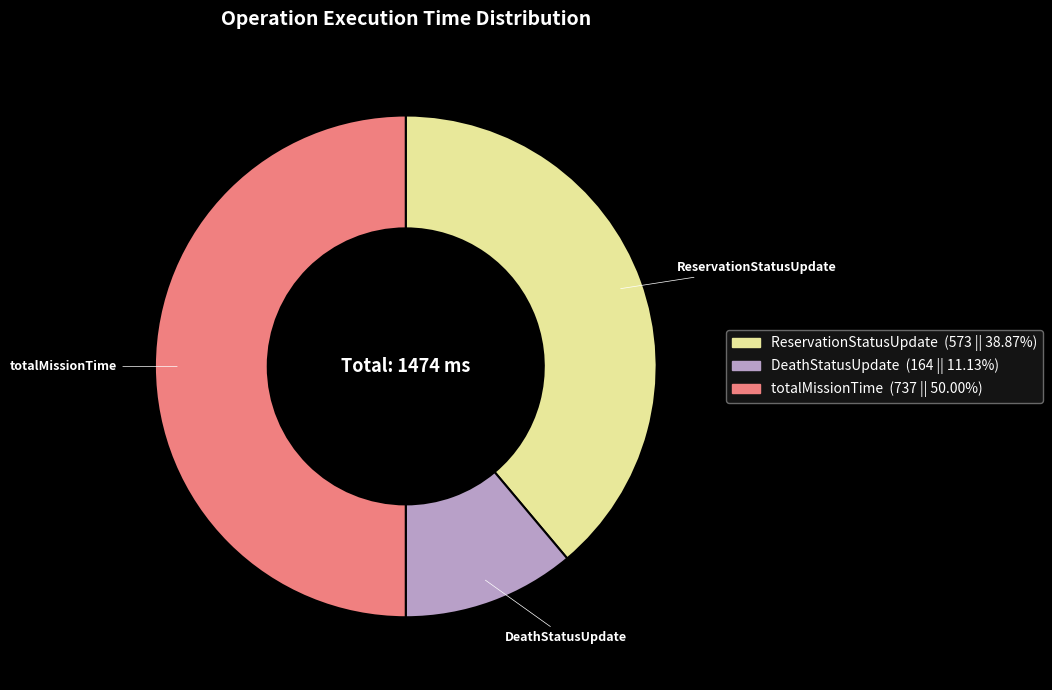

What is the largest slice in the pie chart?

totalMissionTime